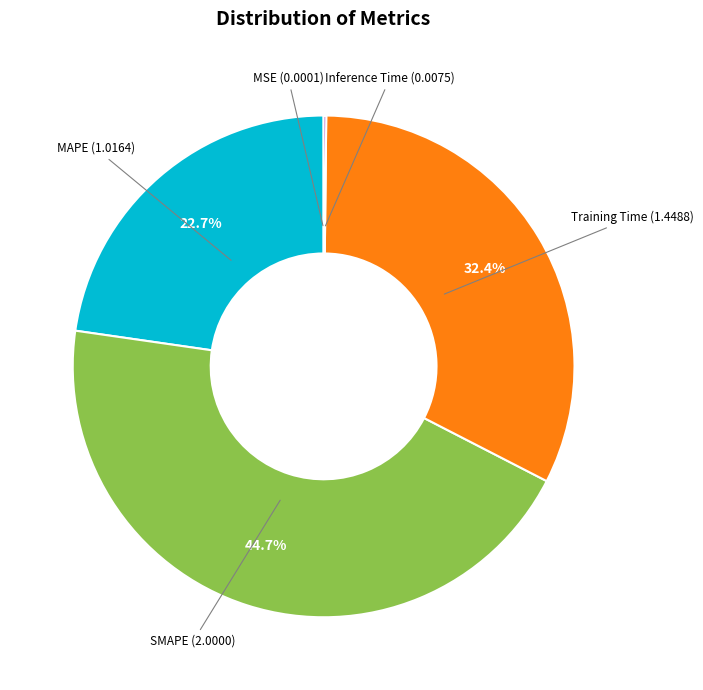

Which category has the biggest portion of the pie?

SMAPE